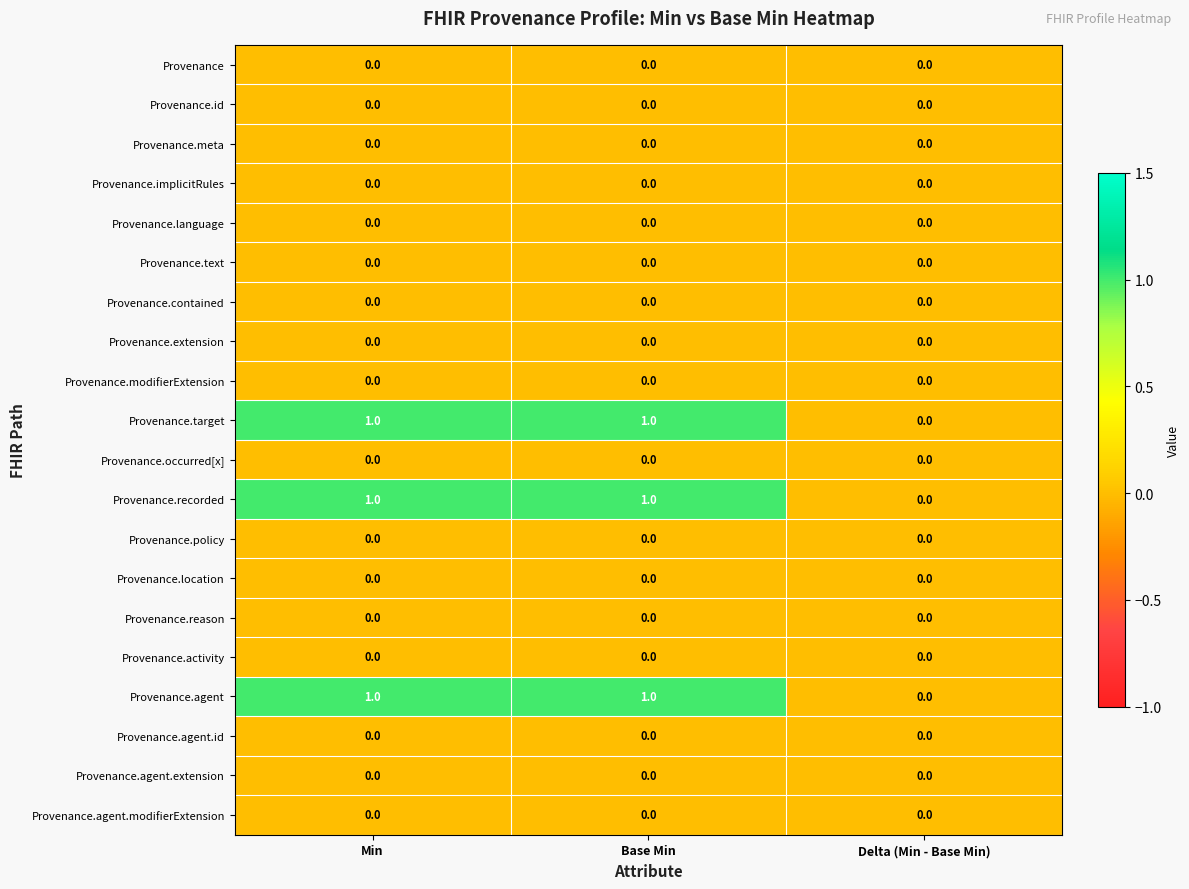

True or false: Provenance.reason has a value of 0 at Base Min.

True